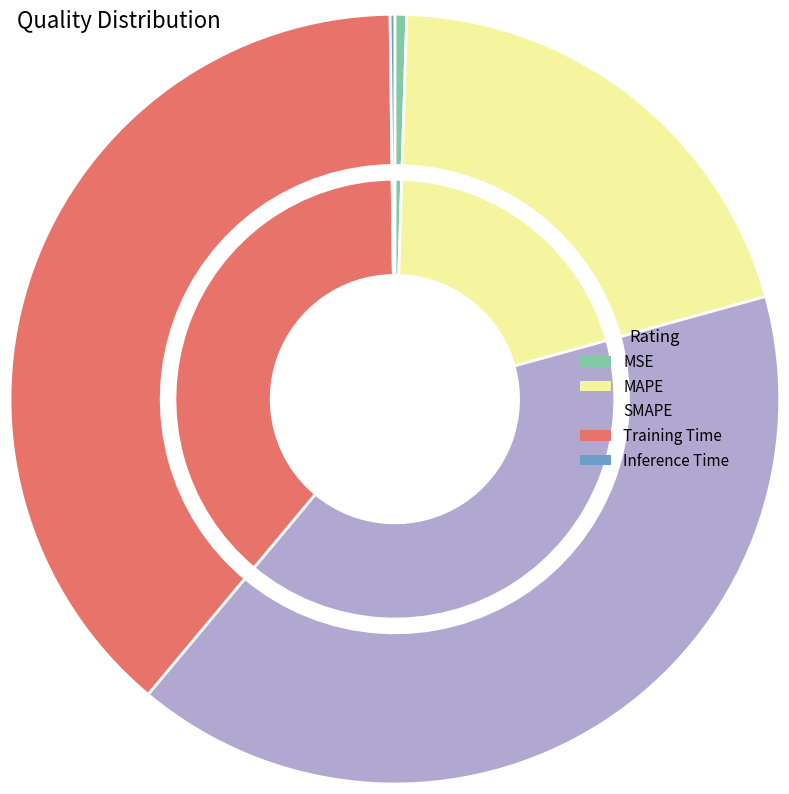

To the nearest percent, what percentage of the pie is MAPE?

20%